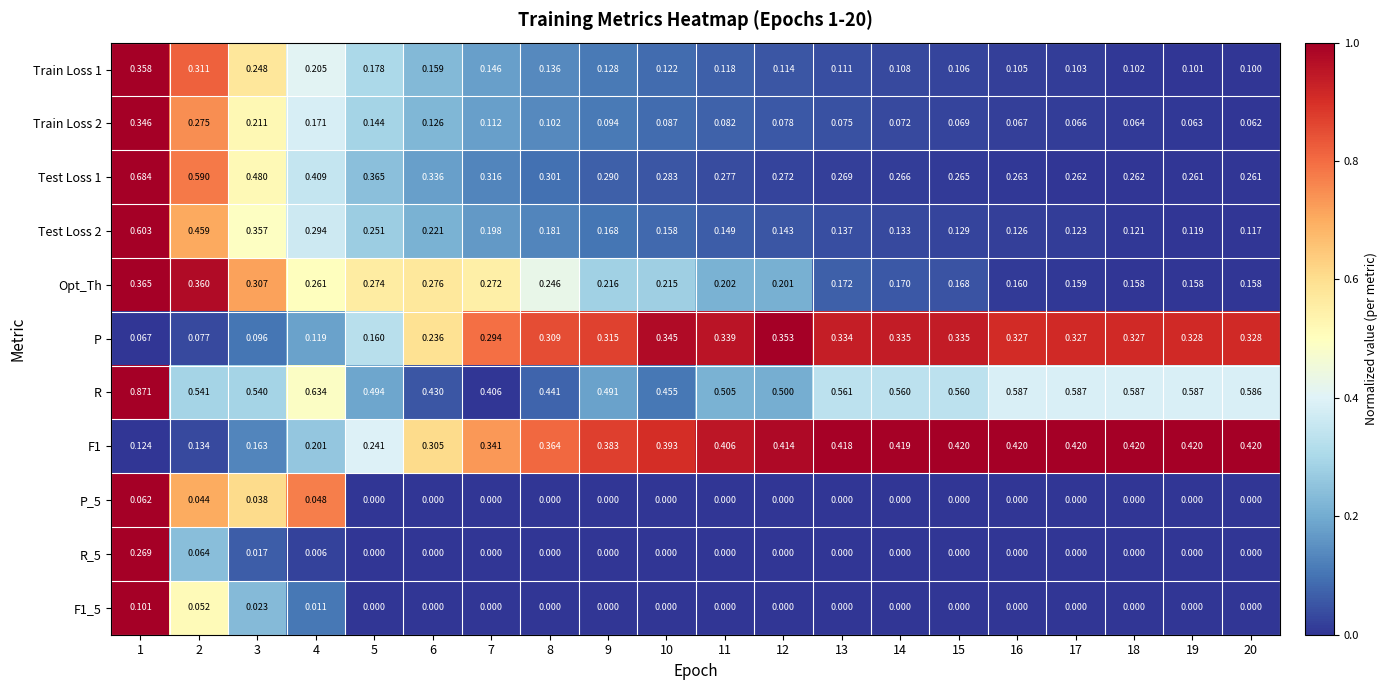

Which series changed the most between 6 and 7?

P